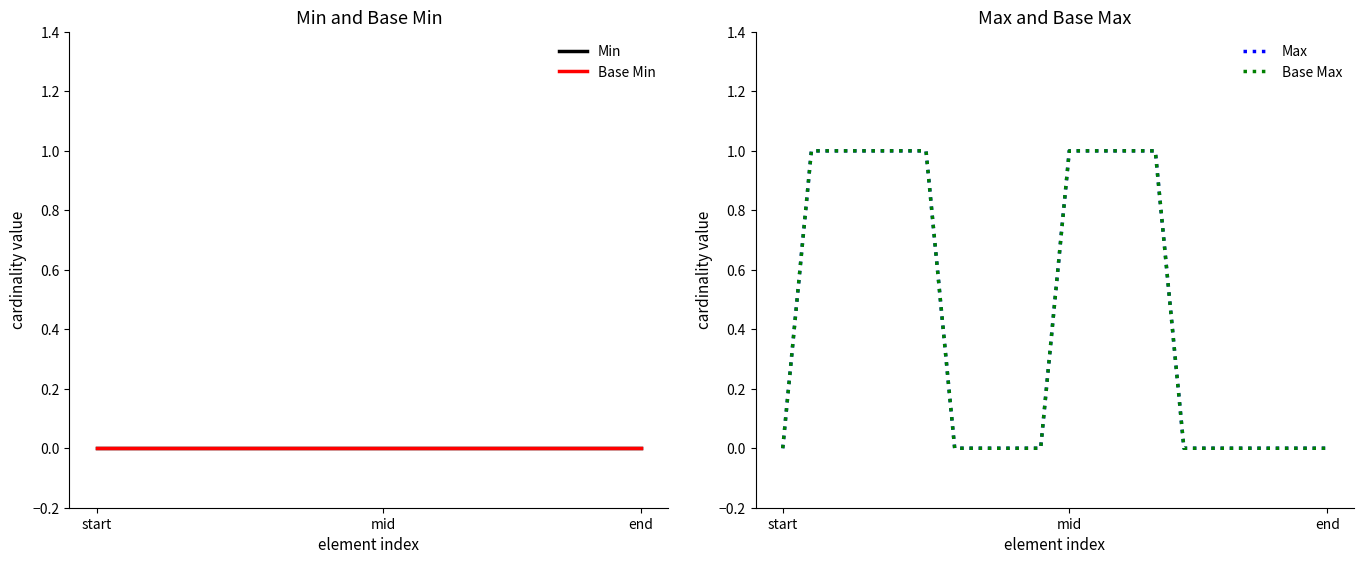

What is the highest value of the Base Max series?

1